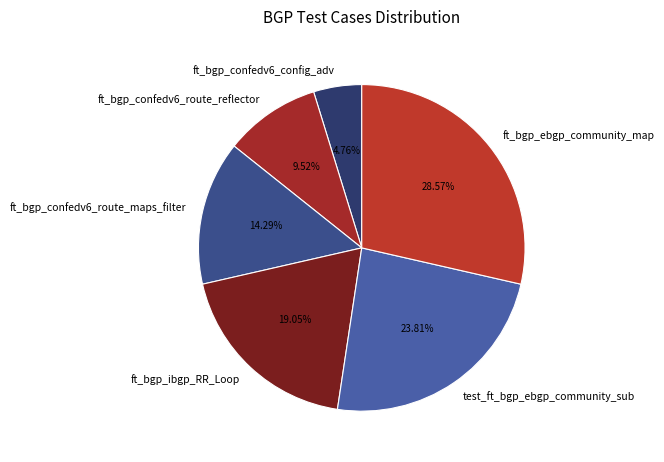

What percentage do ft_bgp_ibgp_RR_Loop and ft_bgp_confedv6_route_maps_filter together represent?

33.3%